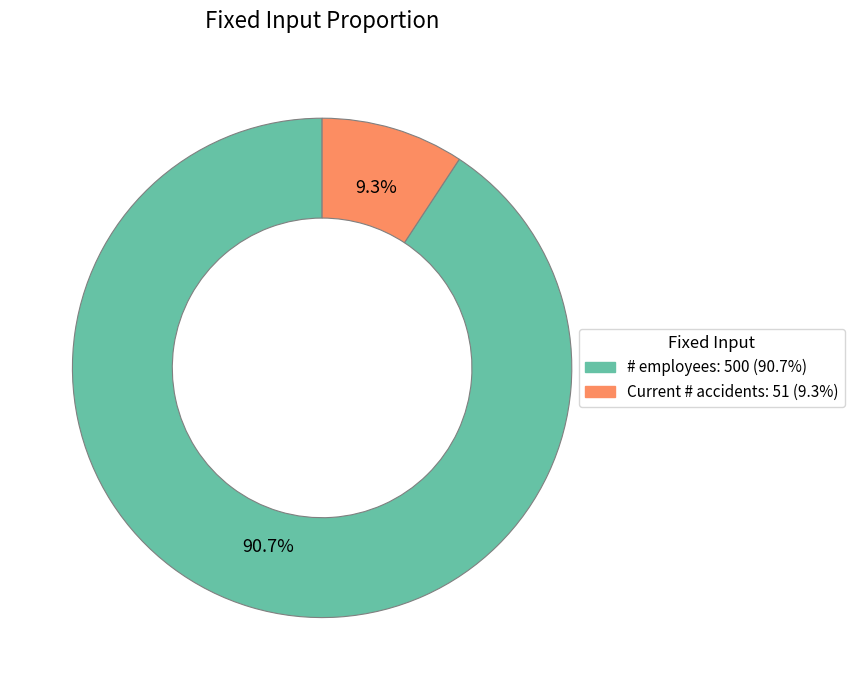

Count the number of slices in the pie.

2